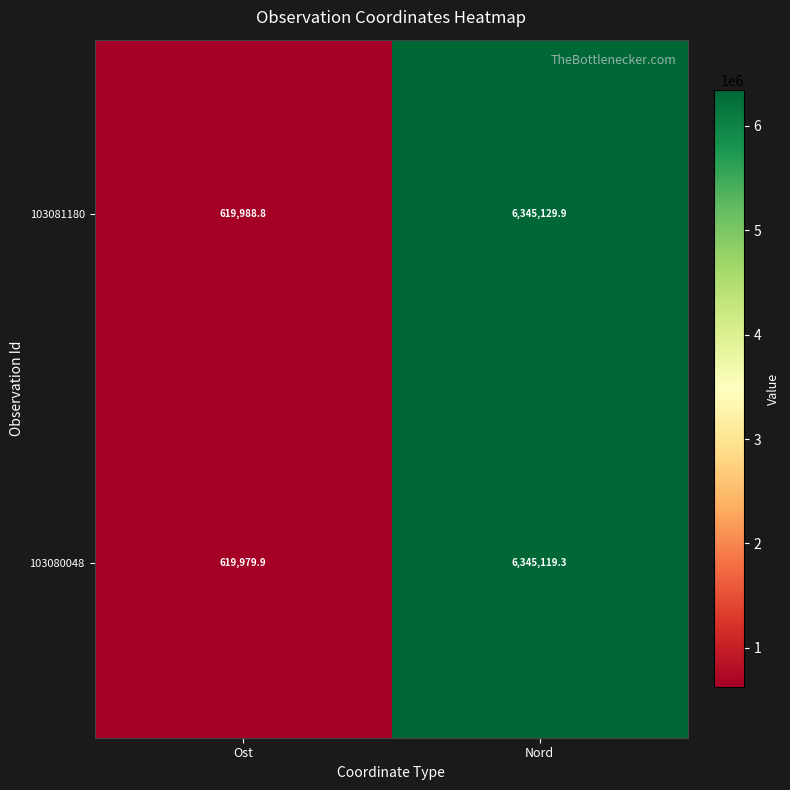

True or false: 103081180 has a value of 619988.8 at Ost.

True